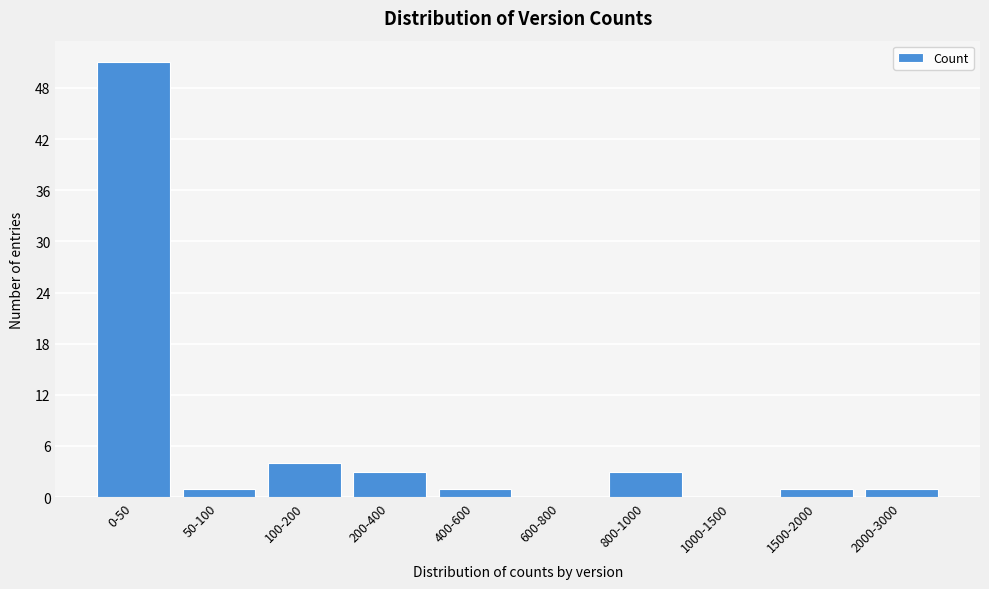

Reading right to left, extract all data points from this chart.

2000-3000=1	1500-2000=1	1000-1500=0	800-1000=3	600-800=0	400-600=1	200-400=3	100-200=4	50-100=1	0-50=51